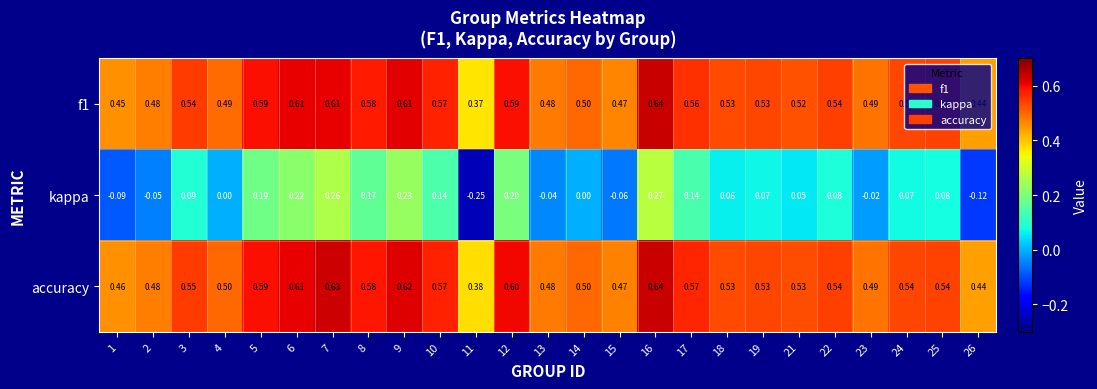

Between 1 and 5, which series saw the biggest shift?

kappa